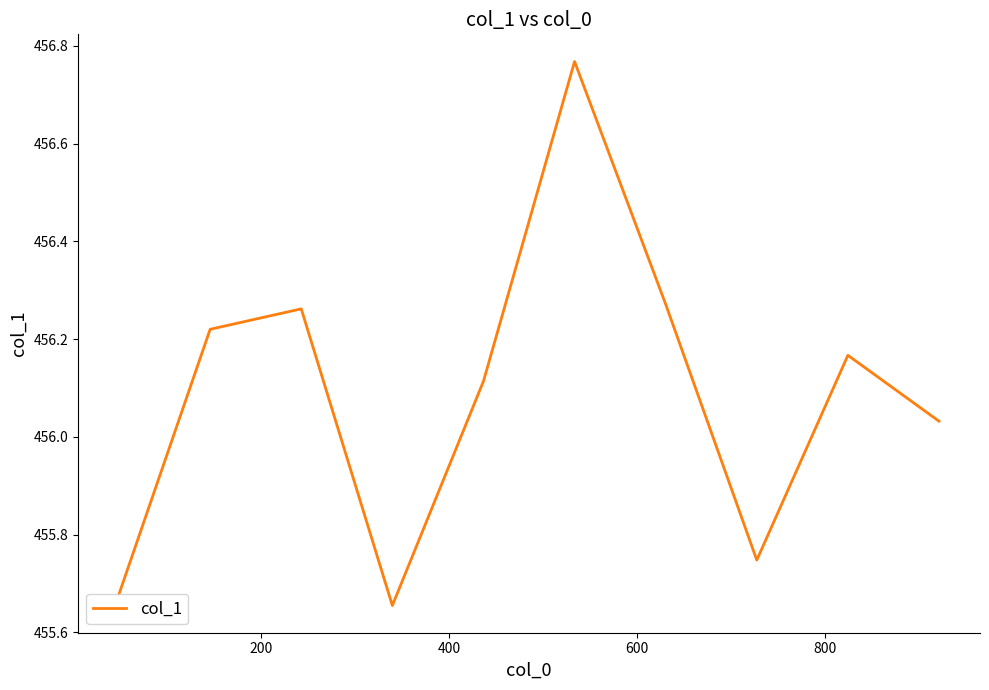

What is the difference between the maximum and minimum values?

1.1